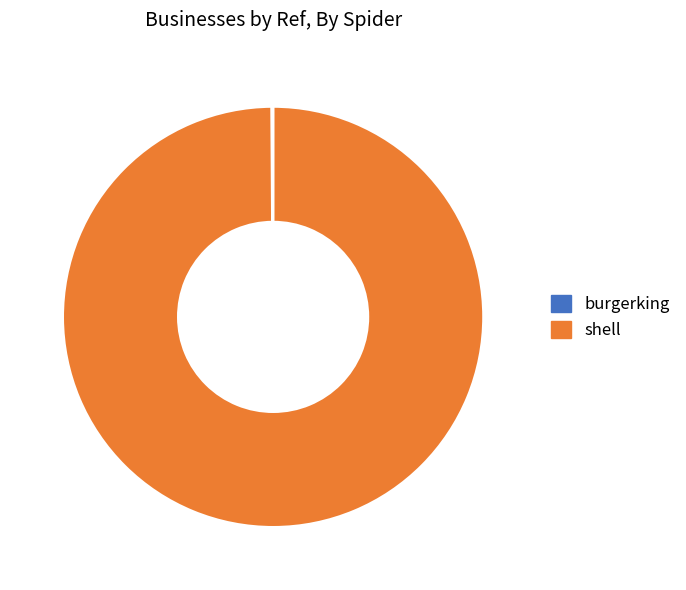

Which category has the biggest portion of the pie?

shell